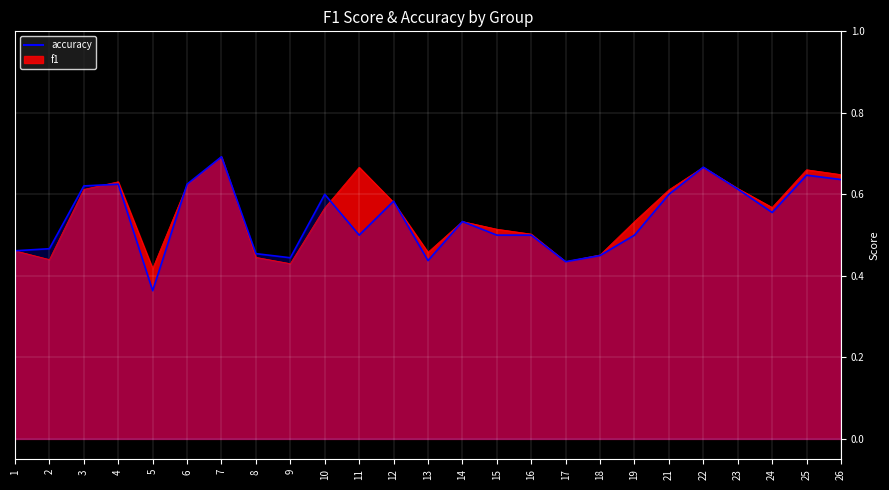

What is the difference between the second highest and minimum values?

0.3